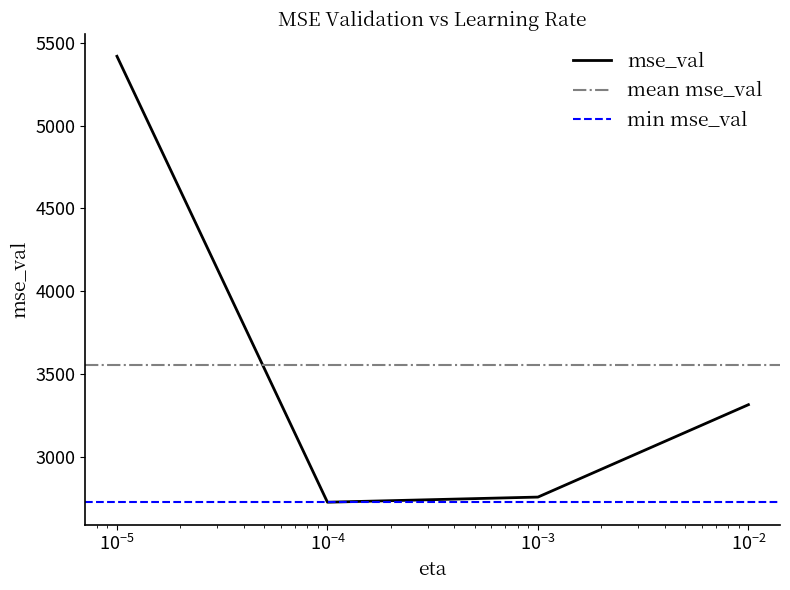

In mse_val, how many points are lower than both neighbors (excluding endpoints)?

1